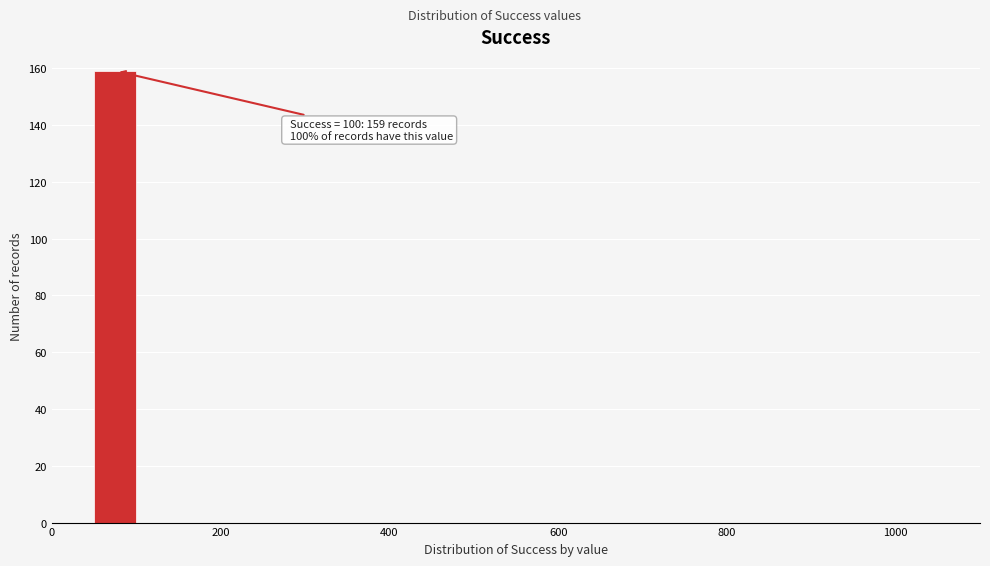

Around what value on the x-axis is the tallest bar? Give the approximate position of its centre, as read against the axis.

80